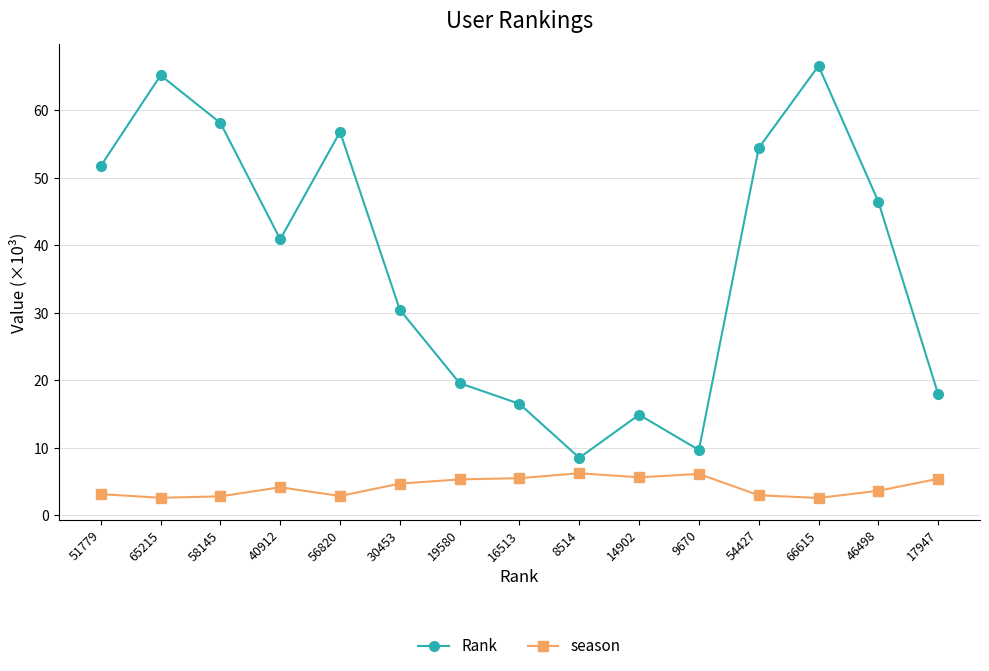

List the series in order of their peak value, highest first.

Rank, season